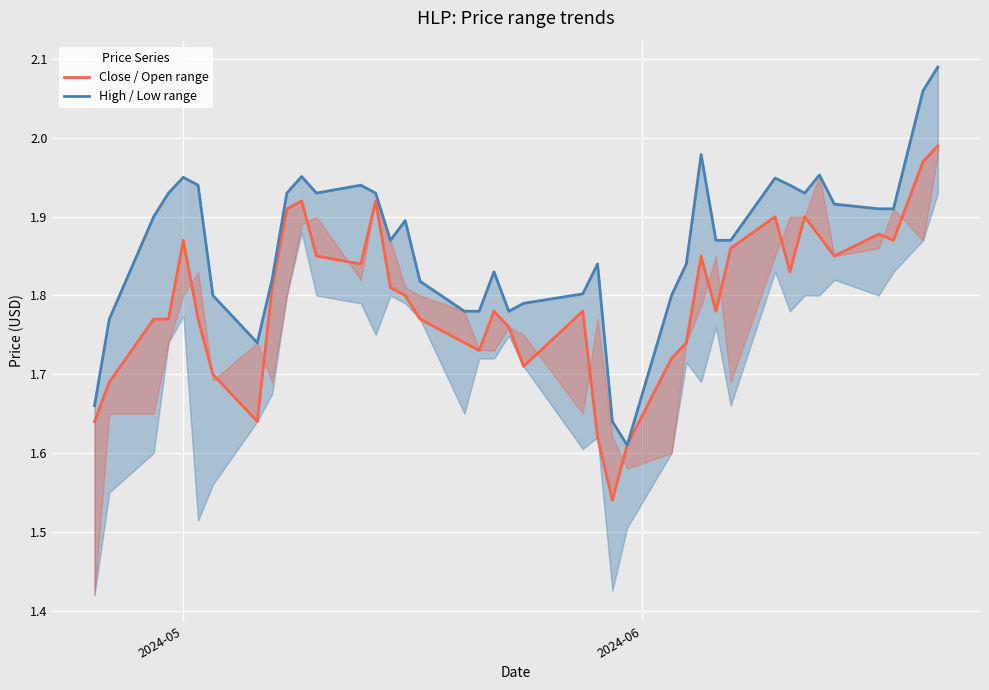

Reading right to left, what are all the values shown in this chart?

Close / Open range: 2.0	2.0	1.9	1.9	1.9	1.9	1.9	1.8	1.9	1.9	1.8	1.9	1.7	1.7	1.6	1.5	1.6	1.8	1.7	1.8	1.8	1.7	1.7	1.8	1.8	1.8	1.9	1.8	1.9	1.9	1.9	1.8	1.6	1.7	1.8	1.9	1.8	1.8	1.7	1.6
High / Low range: 2.1	2.1	1.9	1.9	1.9	2.0	1.9	1.9	1.9	1.9	1.9	2.0	1.8	1.8	1.6	1.6	1.8	1.8	1.8	1.8	1.8	1.8	1.8	1.8	1.9	1.9	1.9	1.9	1.9	2.0	1.9	1.8	1.7	1.8	1.9	1.9	1.9	1.9	1.8	1.7